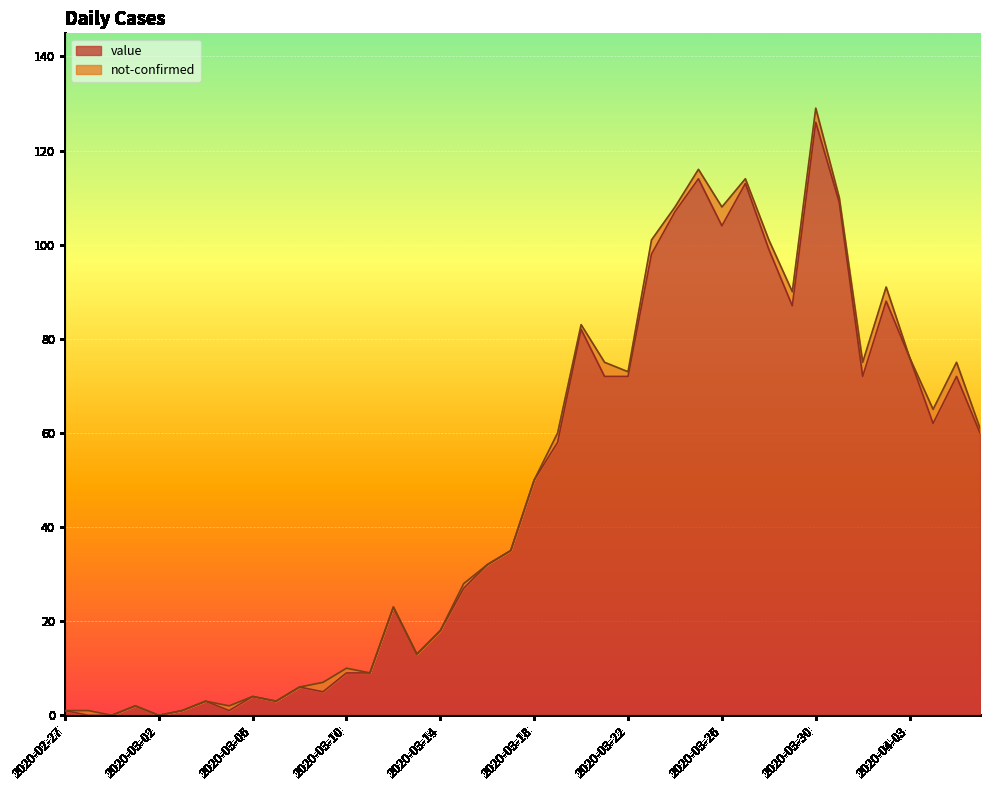

What is the difference between the values at 2020-03-18 and 2020-03-19?

8